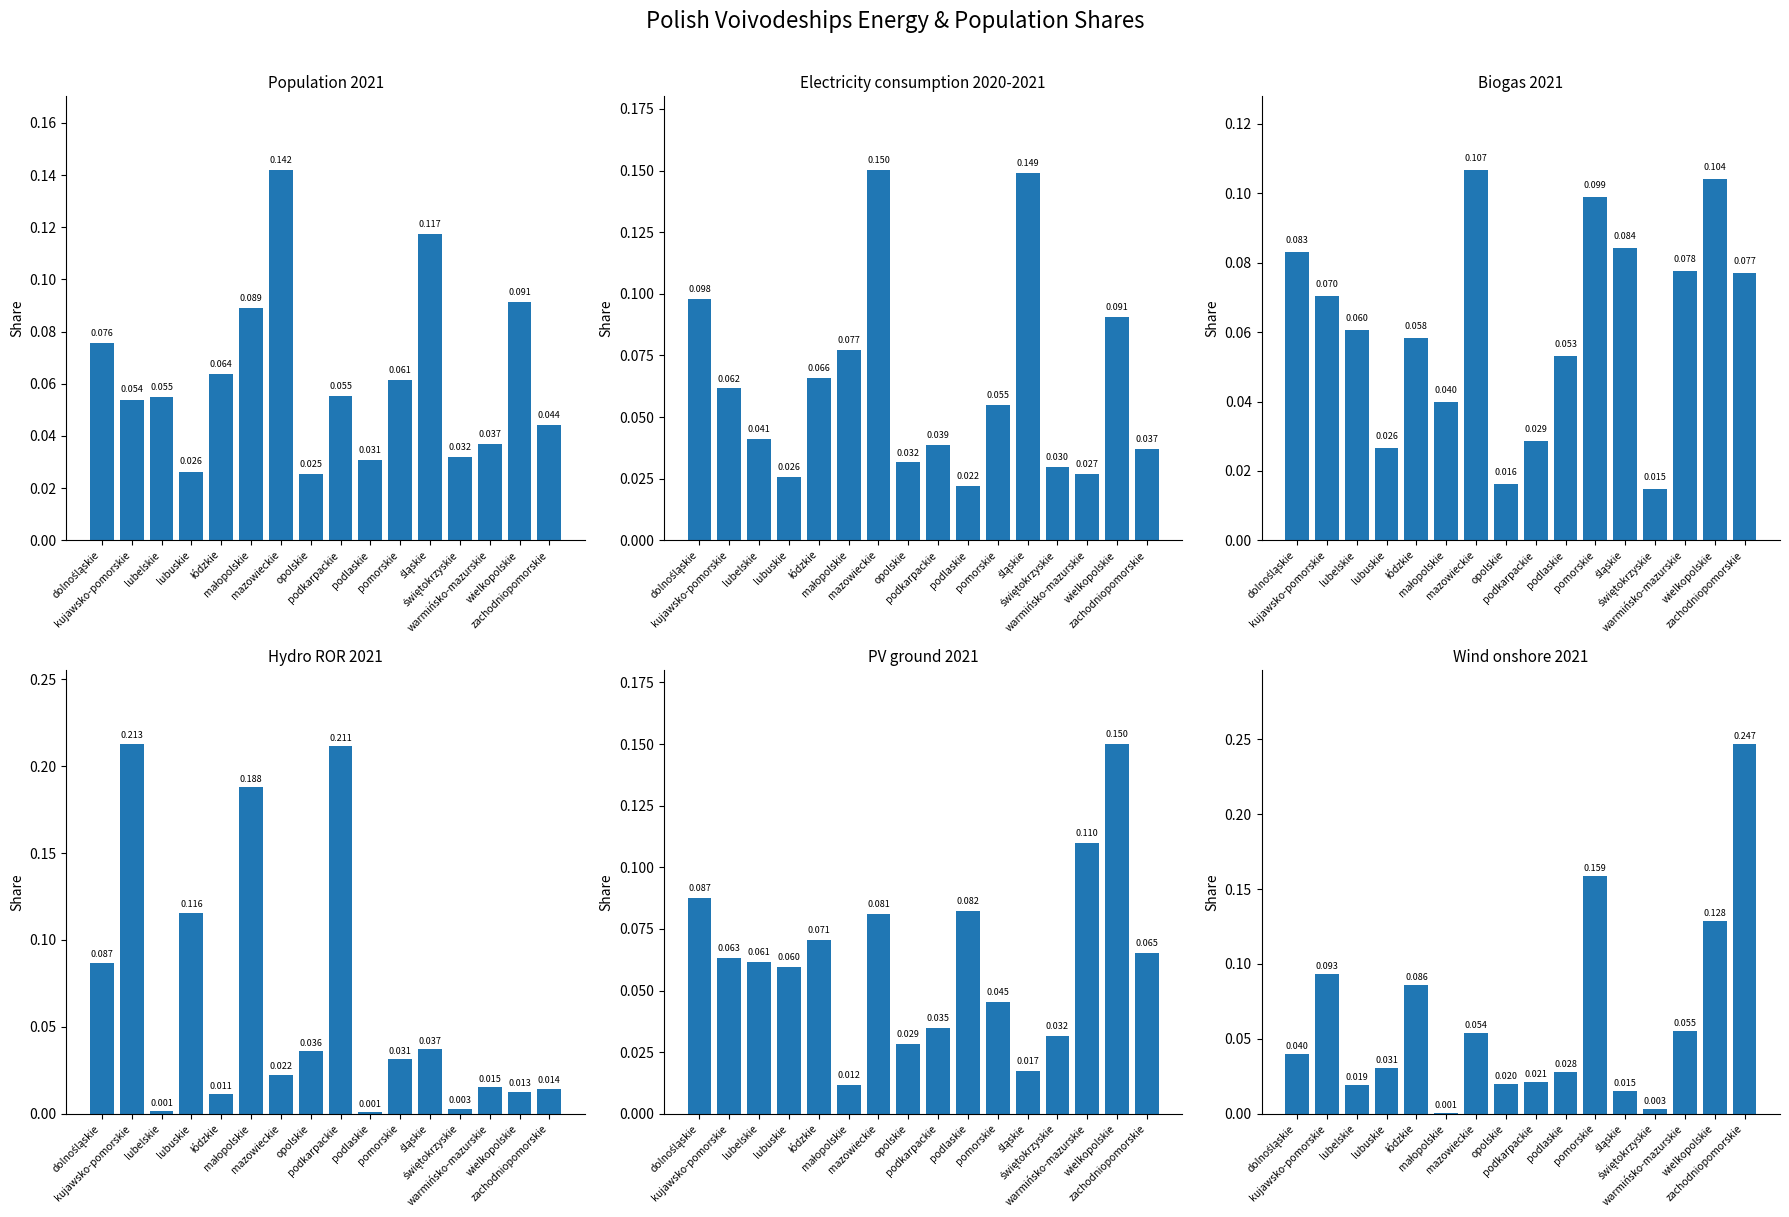

What position from the left is śląskie?

12